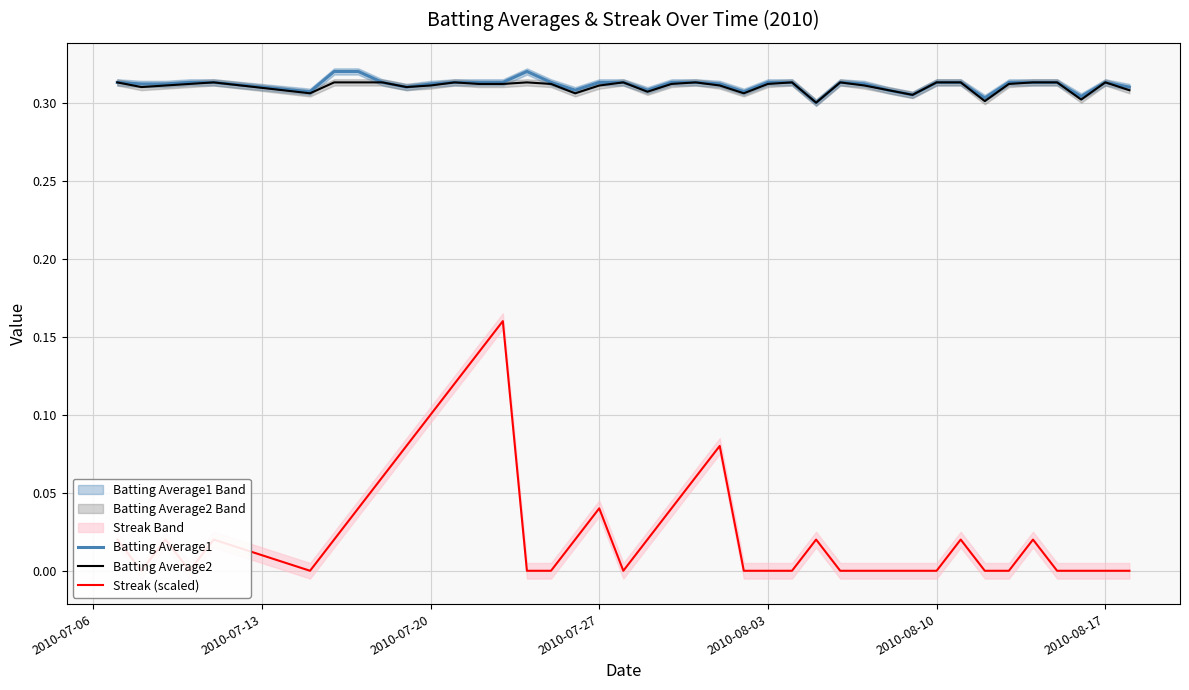

Count the Batting Average1 values in the range 0 to 1.

40